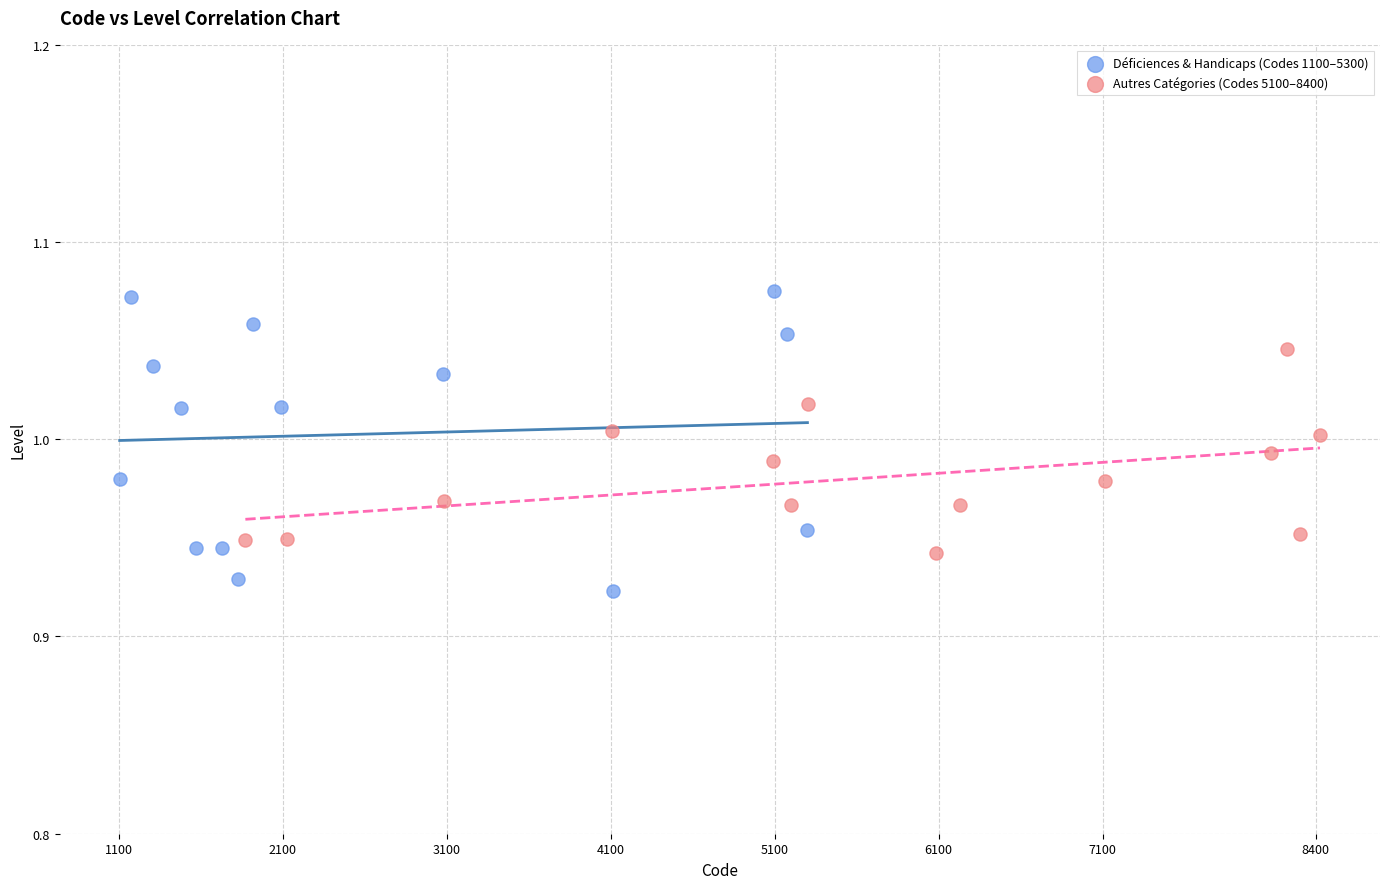

Which series reaches the minimum Y coordinate?

Déficiences & Handicaps (Codes 1100–5300)